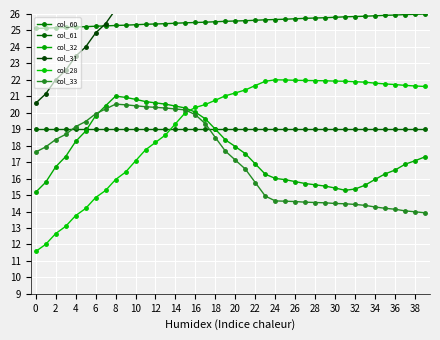

Reading left to right, what are all the values shown in this chart?

col_60: 25.1	25.1	25.2	25.2	25.2	25.2	25.3	25.3	25.3	25.3	25.3	25.4	25.4	25.4	25.4	25.5	25.5	25.5	25.5	25.6	25.6	25.6	25.6	25.6	25.7	25.7	25.7	25.7	25.8	25.8	25.8	25.8	25.8	25.9	25.9	25.9	25.9	26.0	26.0	26.0
col_61: 19.0	19.0	19.0	19.0	19.0	19.0	19.0	19.0	19.0	19.0	19.0	19.0	19.0	19.0	19.0	19.0	19.0	19.0	19.0	19.0	19.0	19.0	19.0	19.0	19.0	19.0	19.0	19.0	19.0	19.0	19.0	19.0	19.0	19.0	19.0	19.0	19.0	19.0	19.0	19.0
col_32: 15.2	15.8	16.7	17.3	18.3	18.9	19.8	20.4	21.0	20.9	20.8	20.7	20.6	20.5	20.4	20.3	20.0	19.6	19.0	18.4	17.9	17.5	16.9	16.3	16.0	15.9	15.8	15.7	15.6	15.5	15.4	15.3	15.4	15.6	16.0	16.3	16.5	16.9	17.1	17.3
col_31: 20.6	21.1	22.0	22.6	23.4	24.0	24.8	25.4	26.3	26.9	27.7	28.6	29.2	29.7	30.6	31.5	31.8	31.9	32.0	32.1	32.1	32.2	32.3	32.4	32.2	31.7	30.9	30.1	29.6	29.1	28.3	27.5	27.4	27.5	27.7	27.9	28.0	28.2	28.4	28.5
col_28: 11.6	12.0	12.7	13.1	13.8	14.2	14.8	15.3	15.9	16.4	17.1	17.7	18.2	18.6	19.3	20.0	20.3	20.5	20.8	21.0	21.2	21.4	21.7	21.9	22.0	22.0	22.0	22.0	22.0	21.9	21.9	21.9	21.9	21.9	21.8	21.8	21.7	21.7	21.6	21.6
col_33: 17.6	17.9	18.4	18.7	19.2	19.5	19.9	20.2	20.5	20.5	20.4	20.4	20.3	20.3	20.2	20.2	19.9	19.3	18.5	17.7	17.1	16.6	15.8	14.9	14.6	14.6	14.6	14.6	14.5	14.5	14.5	14.5	14.4	14.4	14.3	14.2	14.1	14.0	14.0	13.9